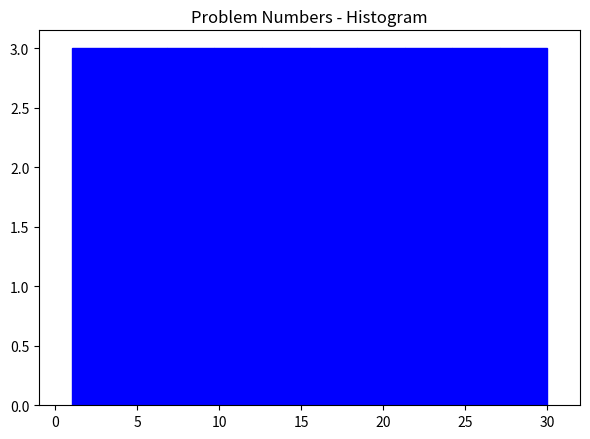

Reading left to right, list every bar in this chart as the range it spans on the x-axis followed by its height. Neither the bar edges nor the heights are printed on the chart, so give them approximately, as read against the axes.

1.0 to 3.9: 3
3.9 to 6.8: 3
6.8 to 9.7: 3
9.7 to 12.6: 3
12.6 to 15.5: 3
15.5 to 18.4: 3
18.4 to 21.3: 3
21.3 to 24.2: 3
24.2 to 27.1: 3
27.1 to 30.0: 3